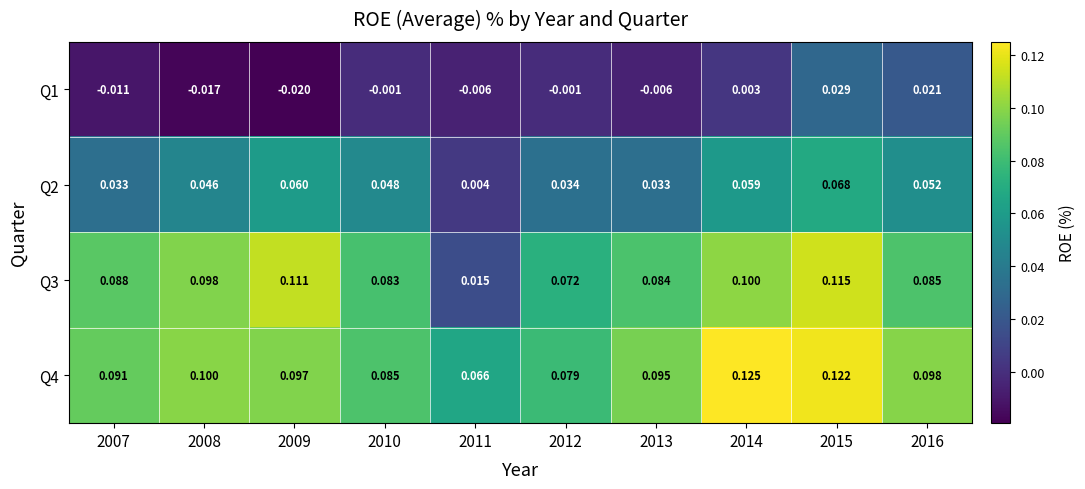

Count the number of categories in the chart.

10